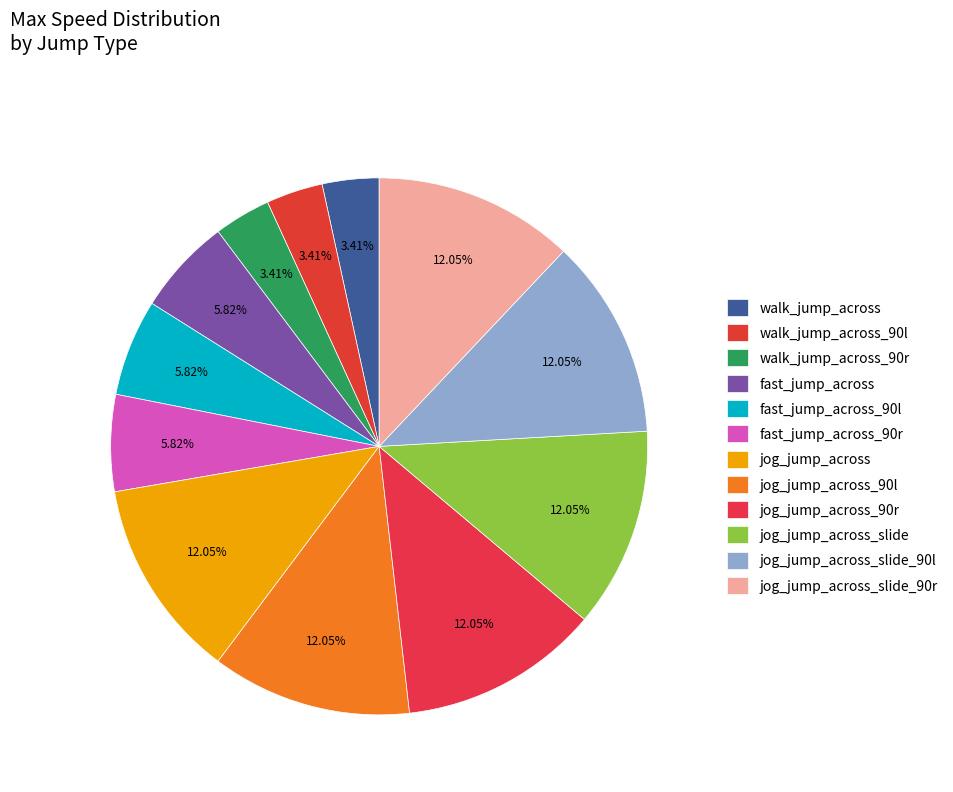

Count the number of slices in the pie.

12